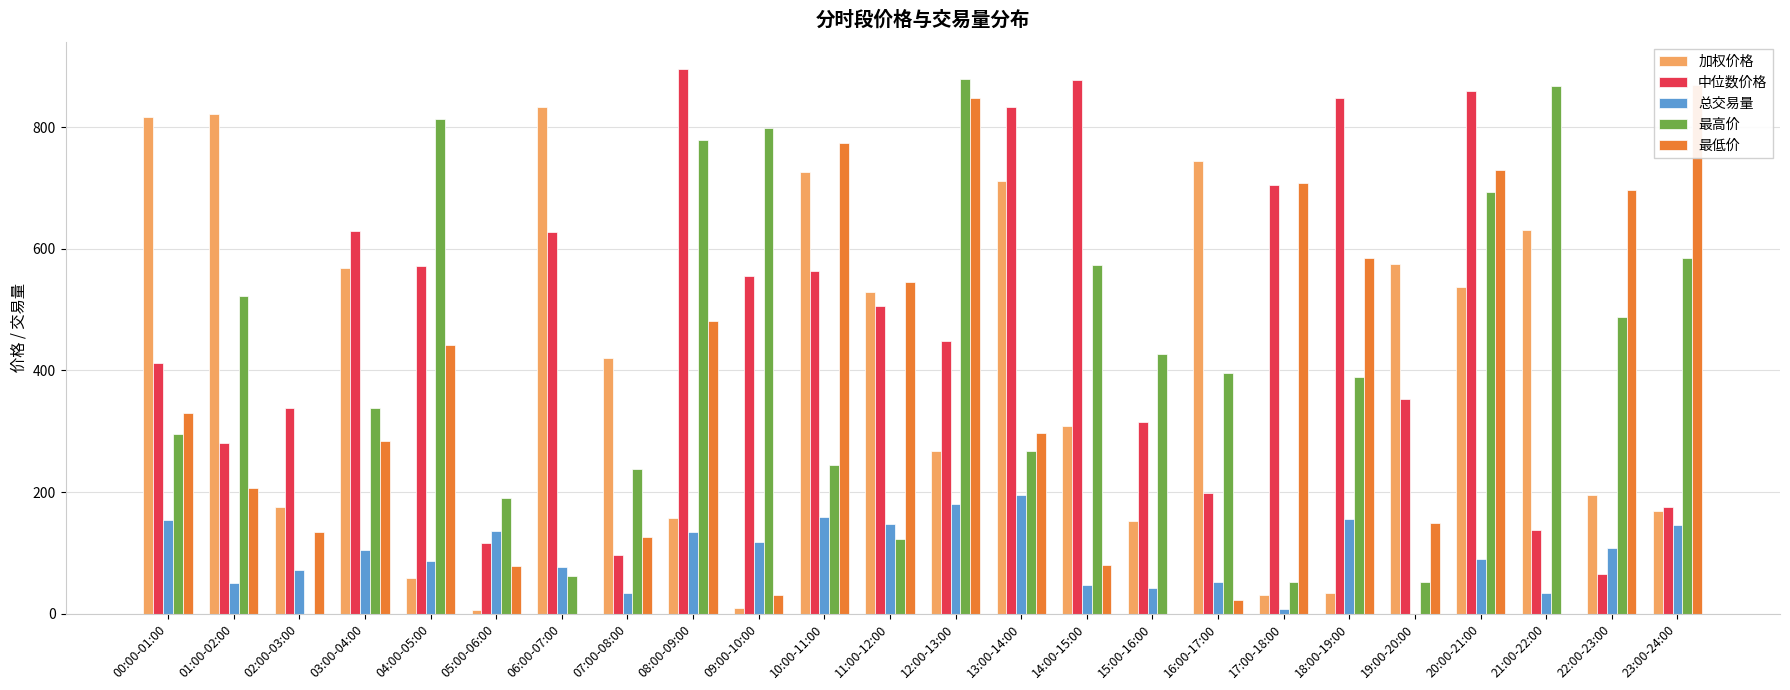

Where does the 中位数价格 series first go above 506?

03:00-04:00